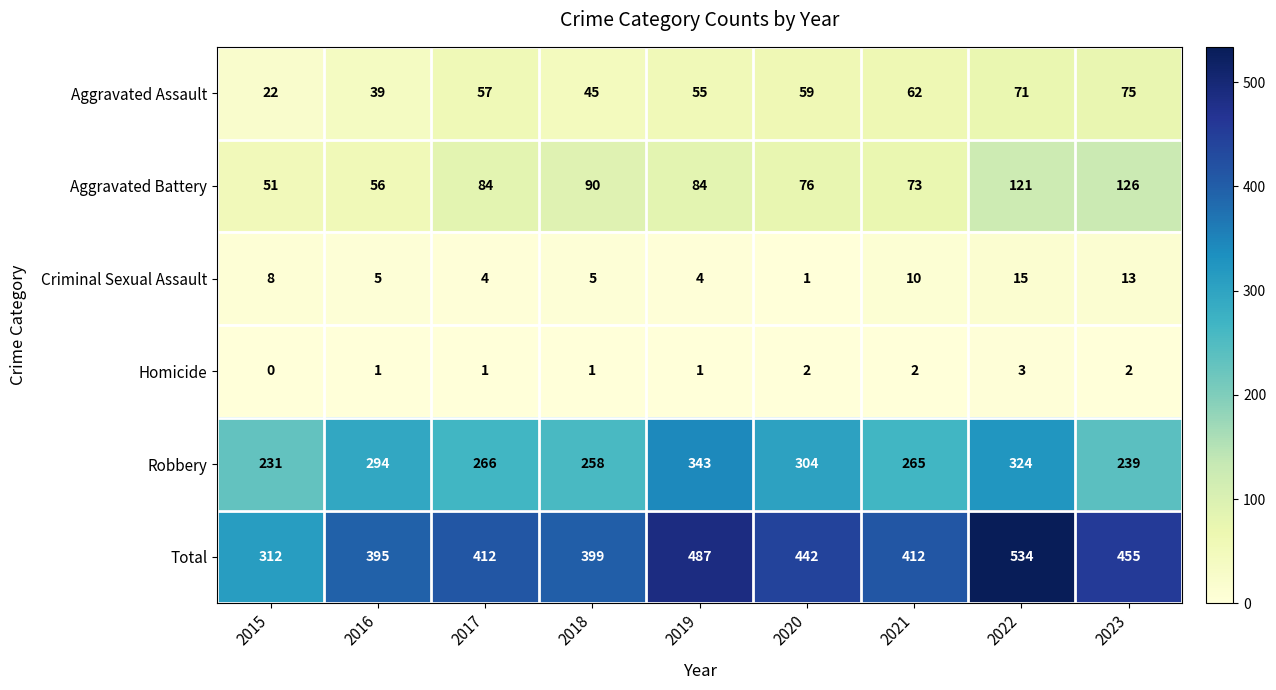

Which series has the largest total across all categories?

Total